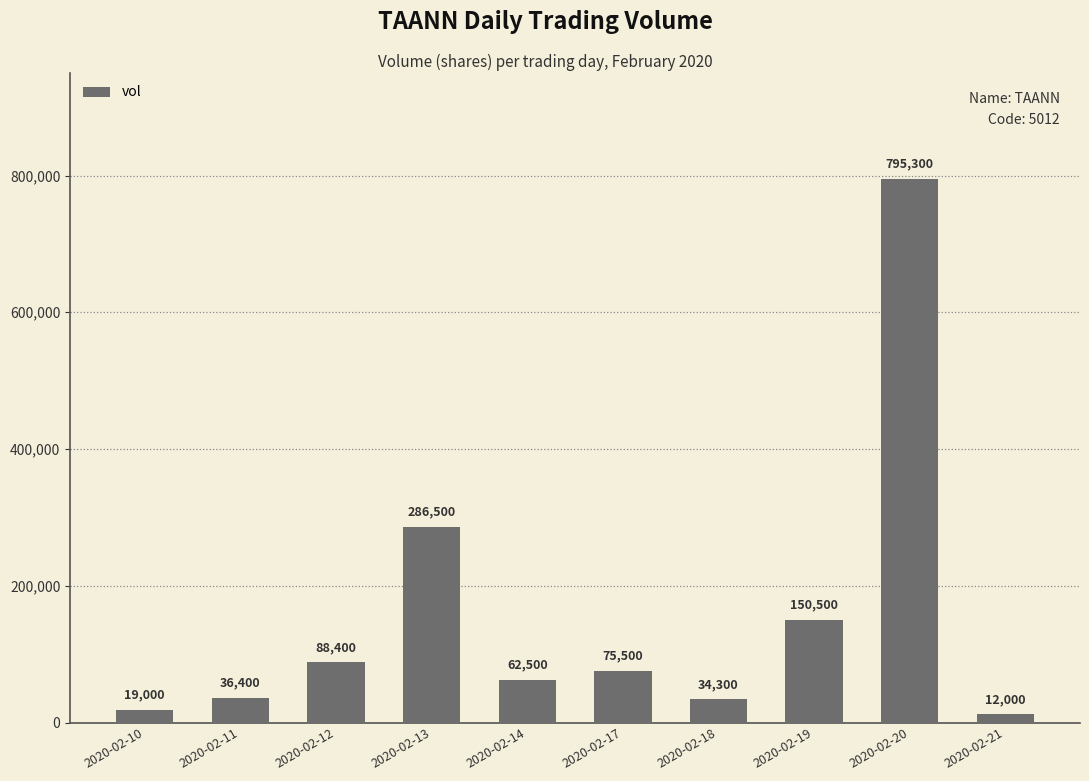

How many bars are there in total?

10